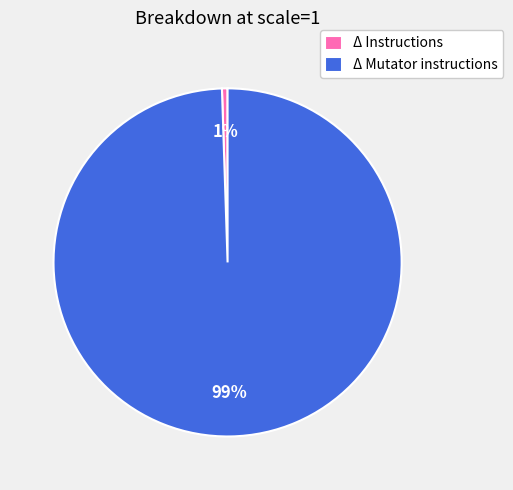

Is the sum of Δ Instructions and Δ Mutator instructions greater than half?

Yes